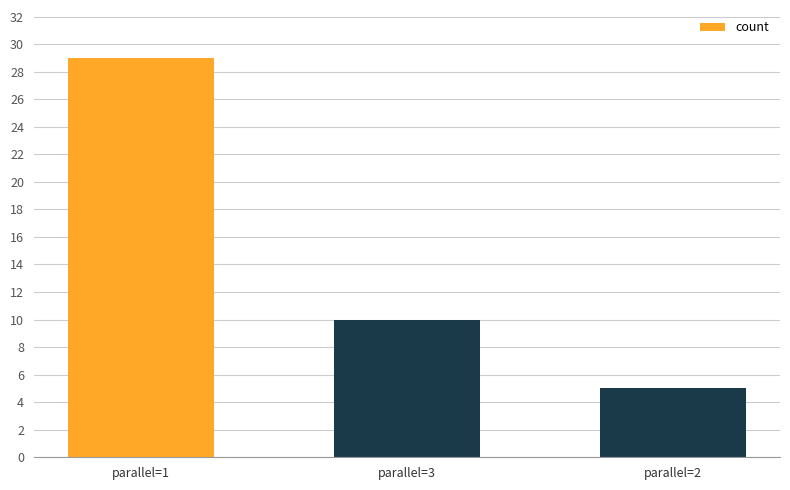

What is the maximum value shown in the chart?

29